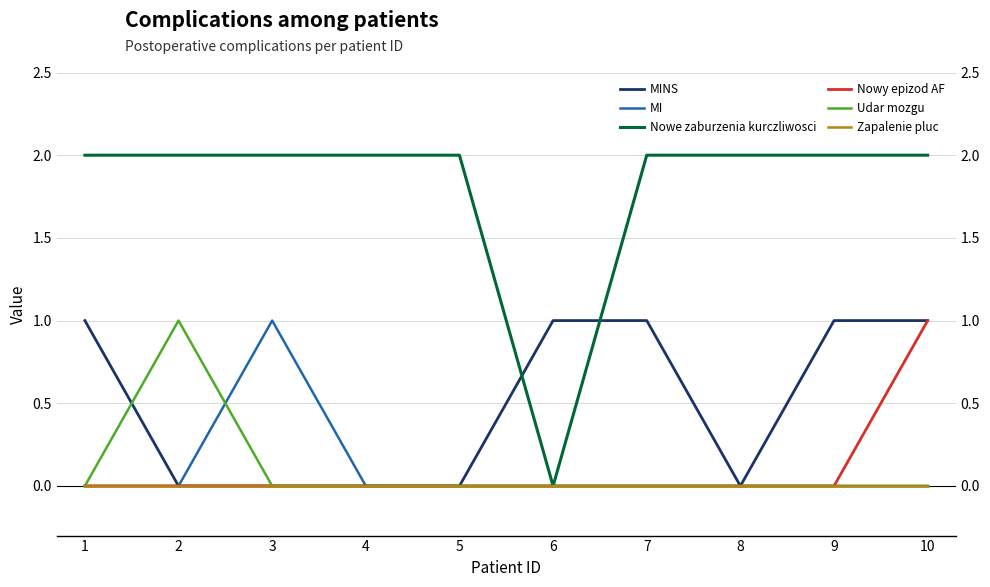

At 5, list the series in order from largest to smallest.

Nowe zaburzenia kurczliwosci, MINS, MI, Nowy epizod AF, Udar mozgu, Zapalenie pluc